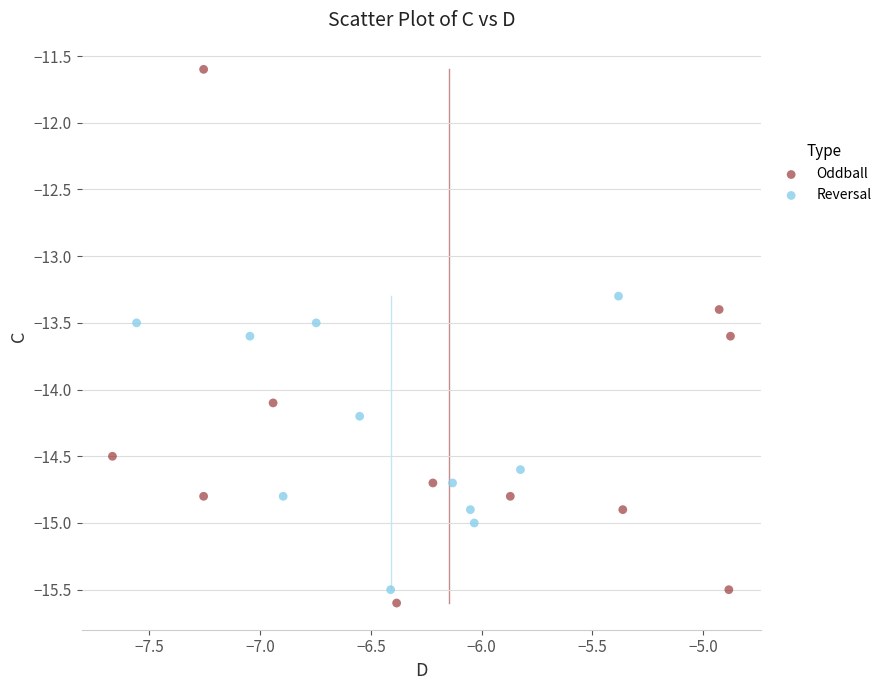

Which series has the largest Y range (max minus min)?

Oddball